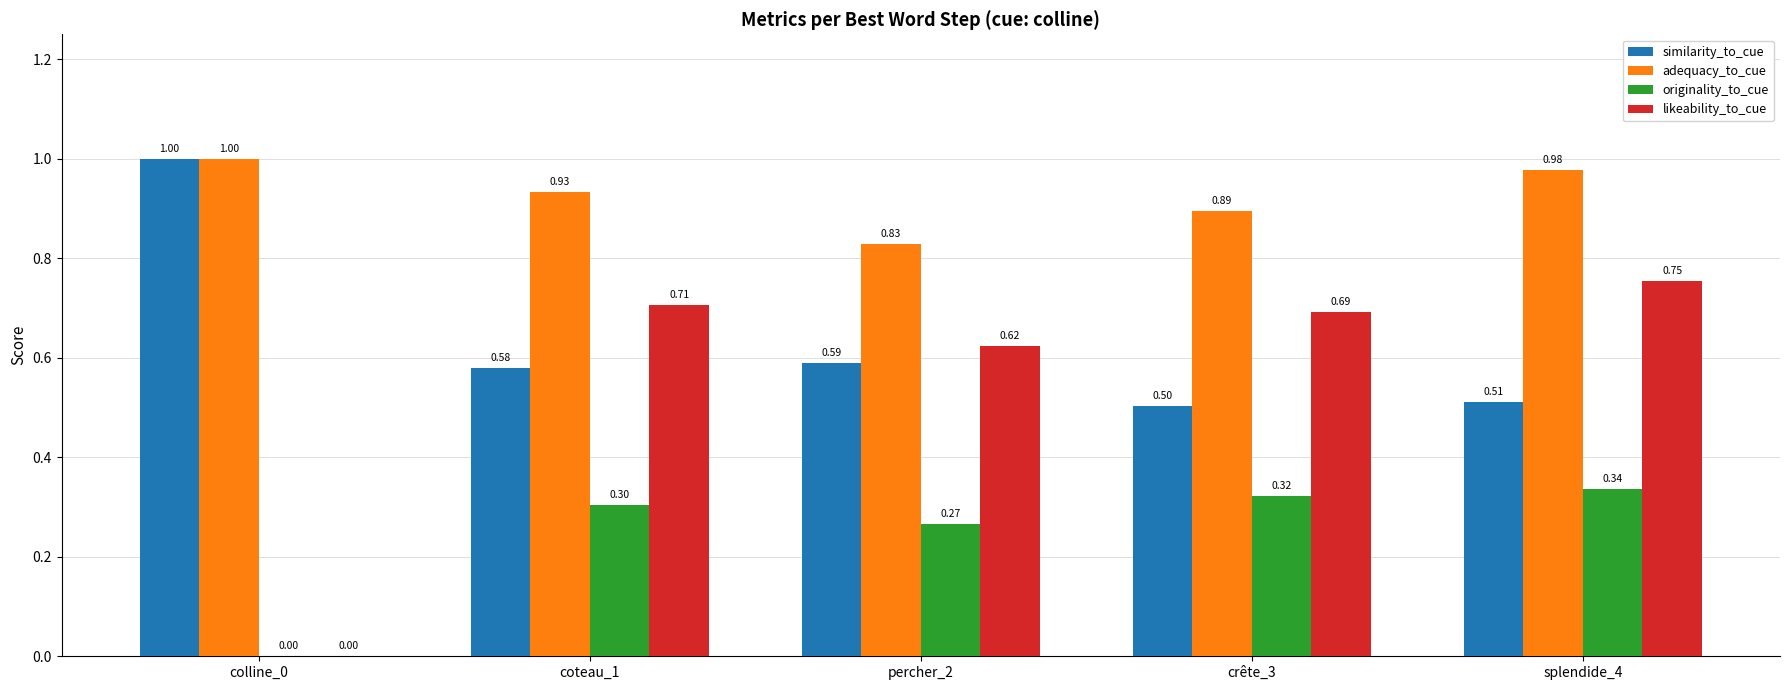

What is the sum of all likeability_to_cue values?

2.8